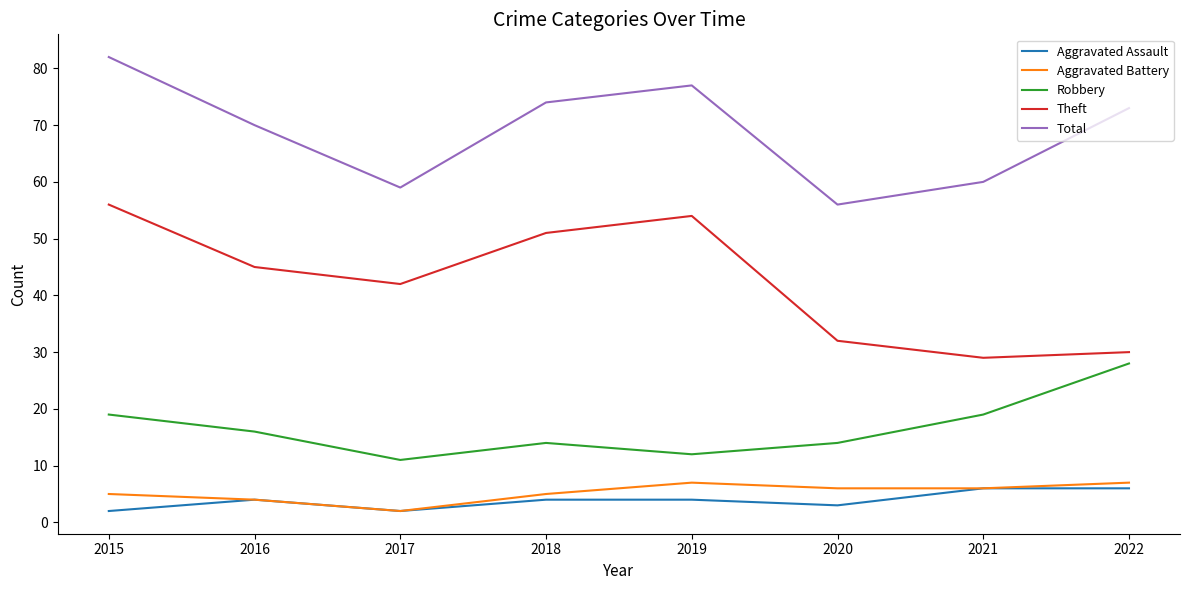

How many interior local valleys does the Total series have?

2